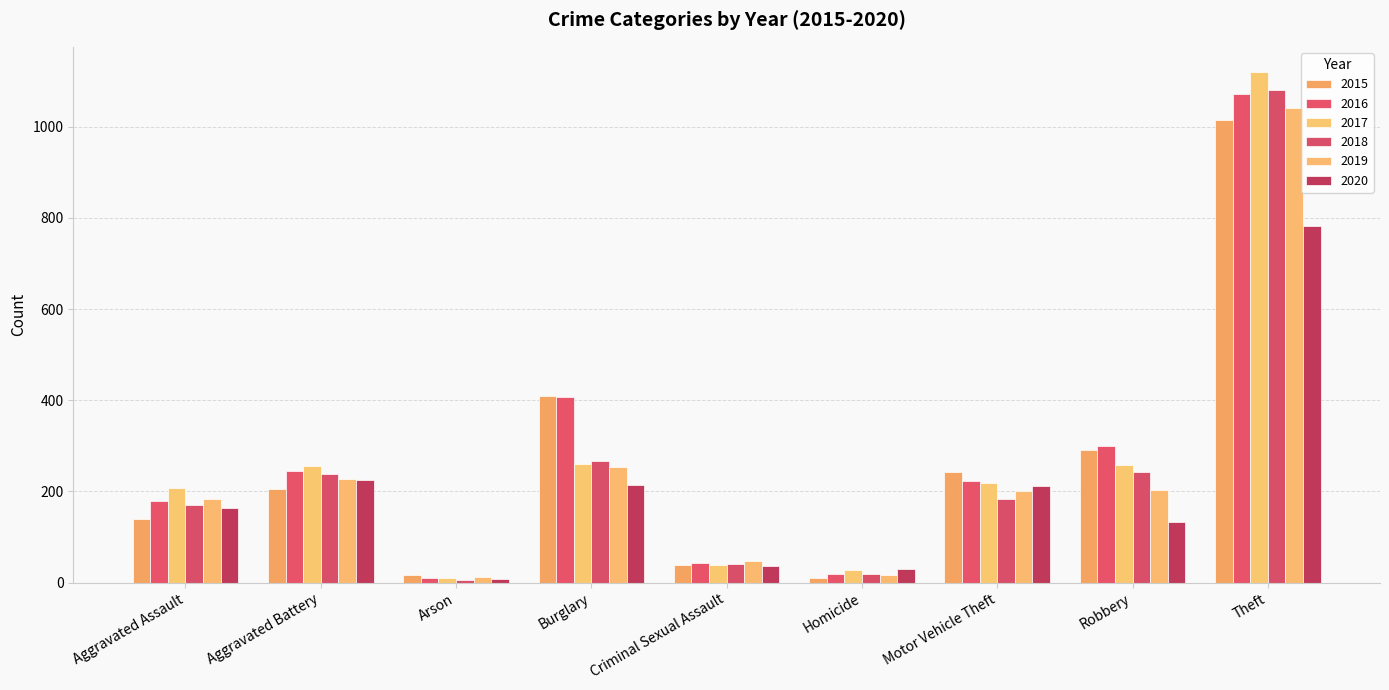

What is the difference between the second highest and second lowest values in the 2016 series?

387